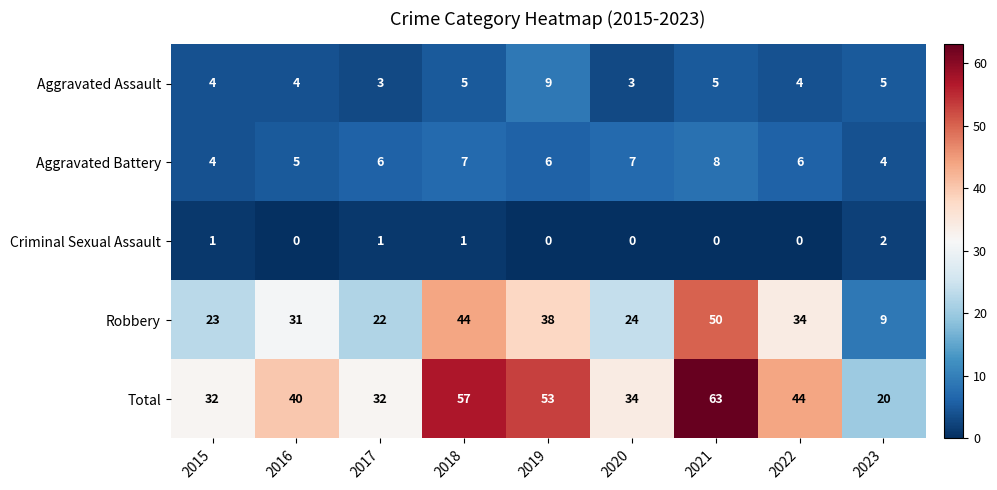

The Aggravated Assault series shows 5 at 2021. True or false?

True